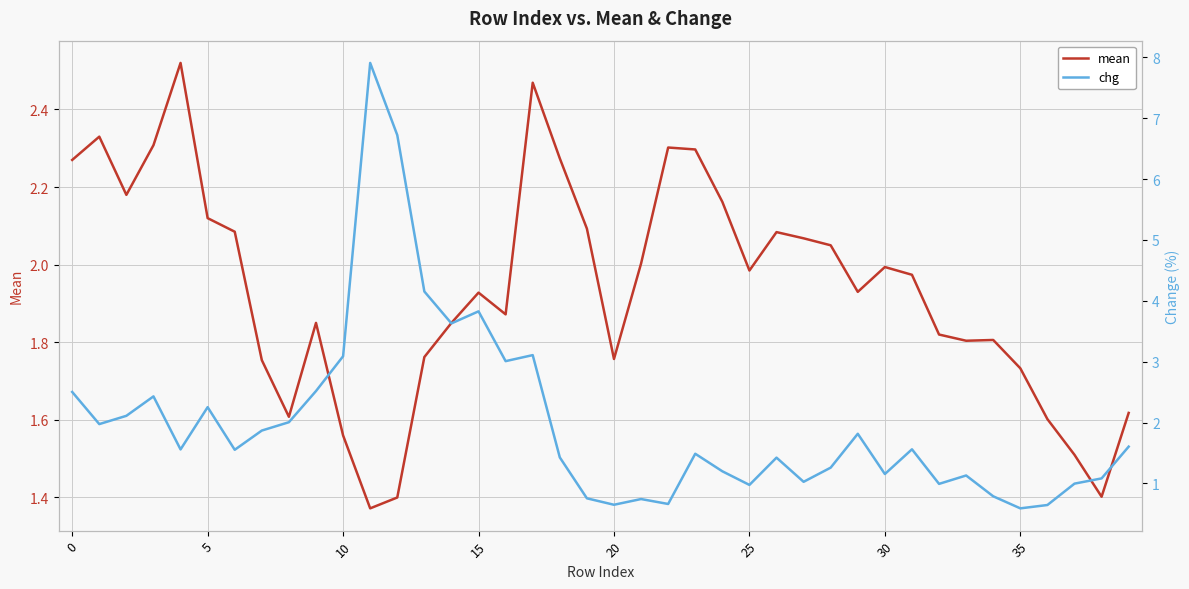

Is the value of chg at 16 greater than the value of mean at 29?

Yes